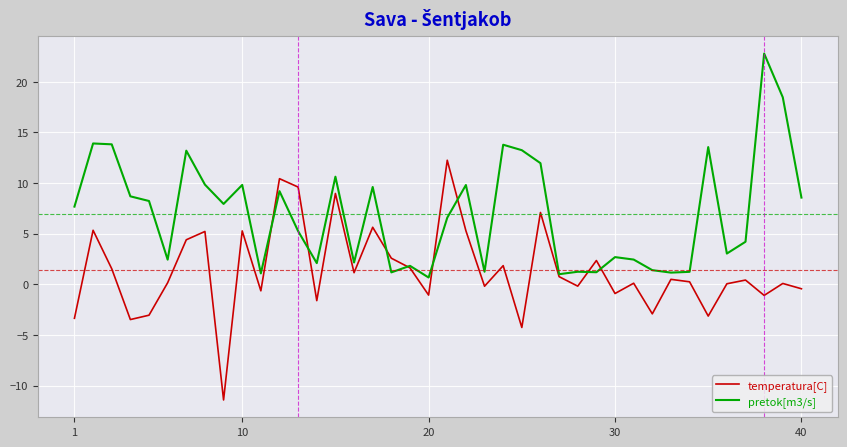

What is the lowest value of the temperatura[C] series?

-11.4